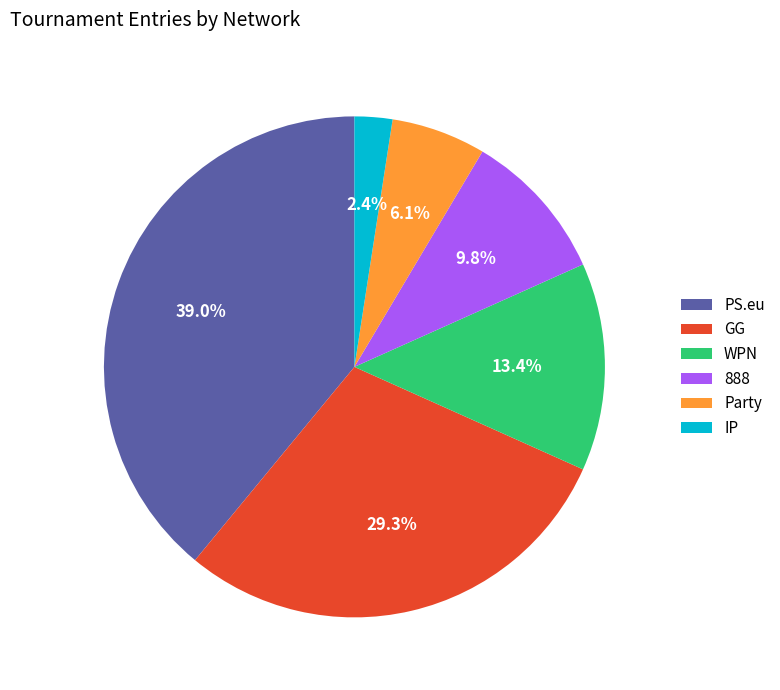

Between Party and WPN, which is larger?

WPN